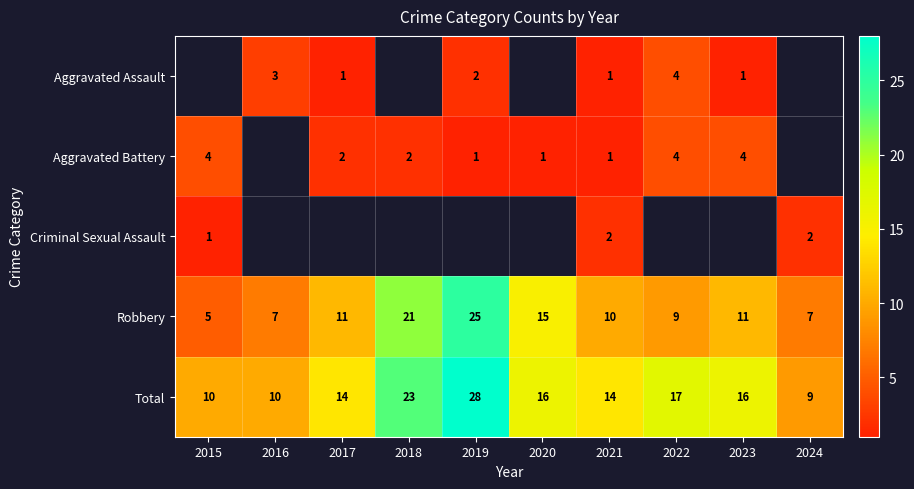

Which series has the largest total across all categories?

Total